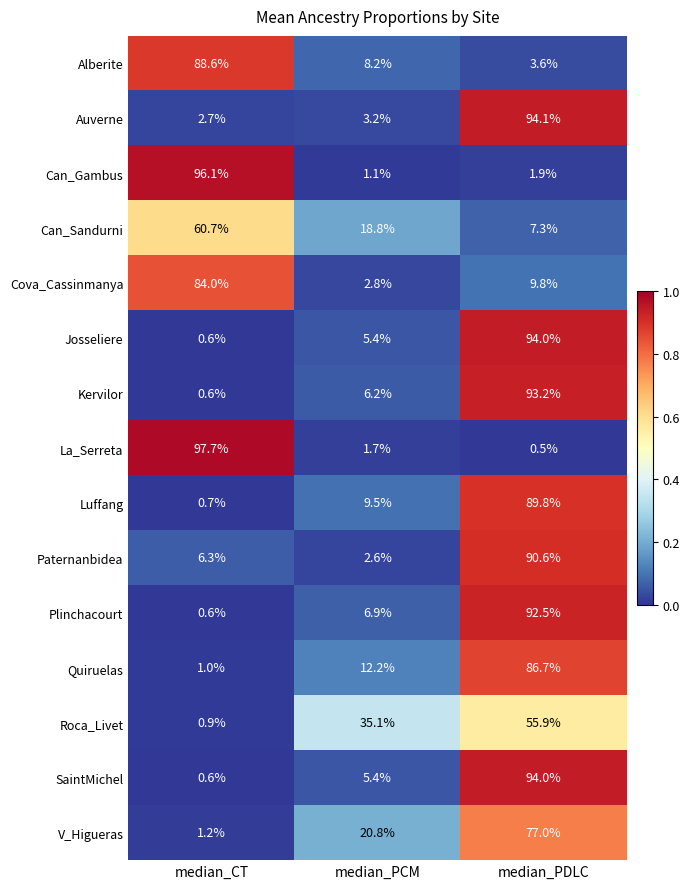

The Kervilor series shows 93.2 at median_PDLC. True or false?

True